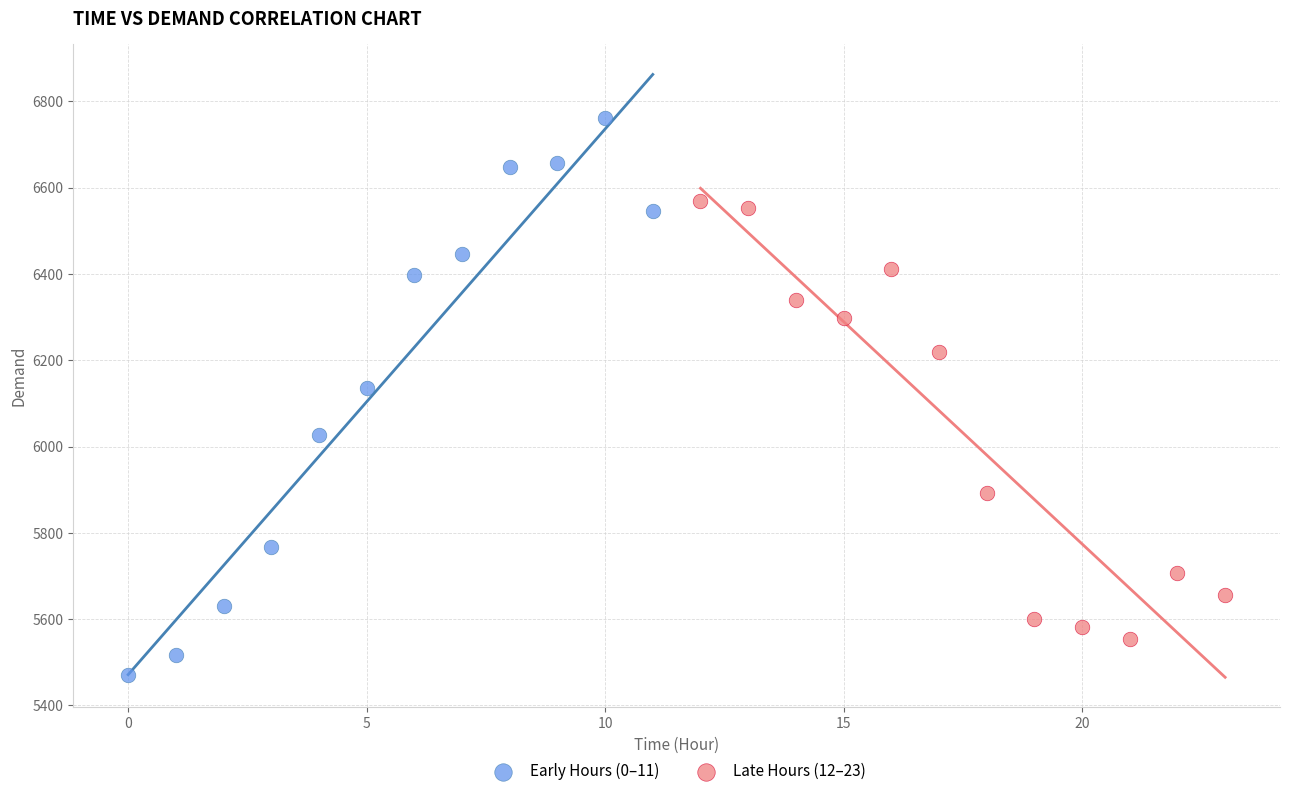

Which series contains the lowest Y value?

Early Hours (0–11)